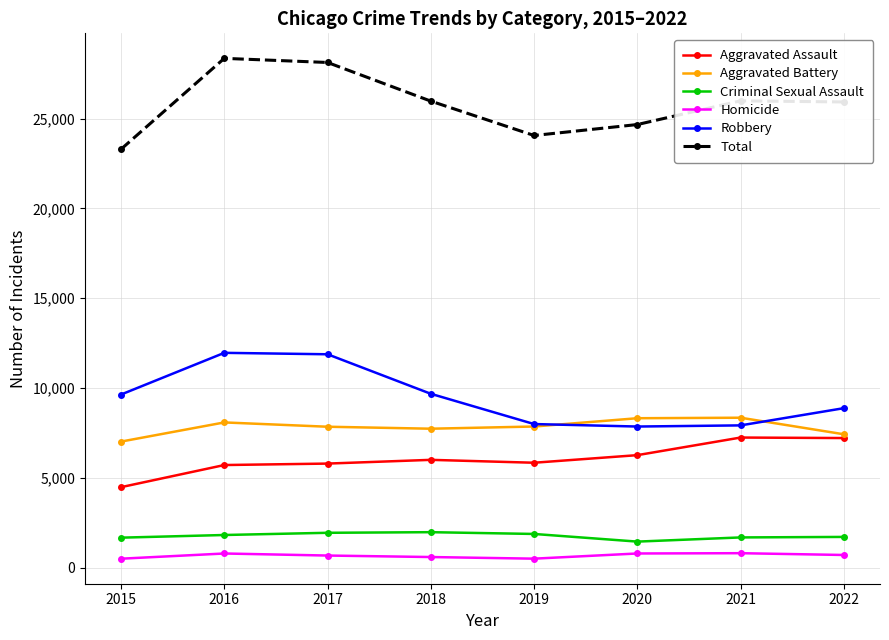

What is the value of the Robbery point at the 1st from the left?

9638